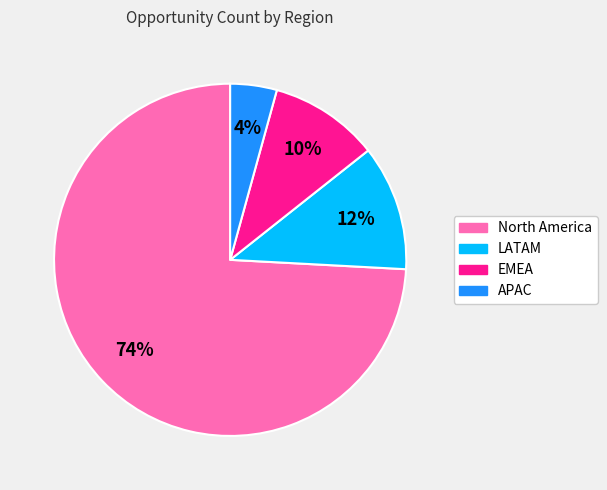

Combined, do LATAM and APAC account for over 50%?

No